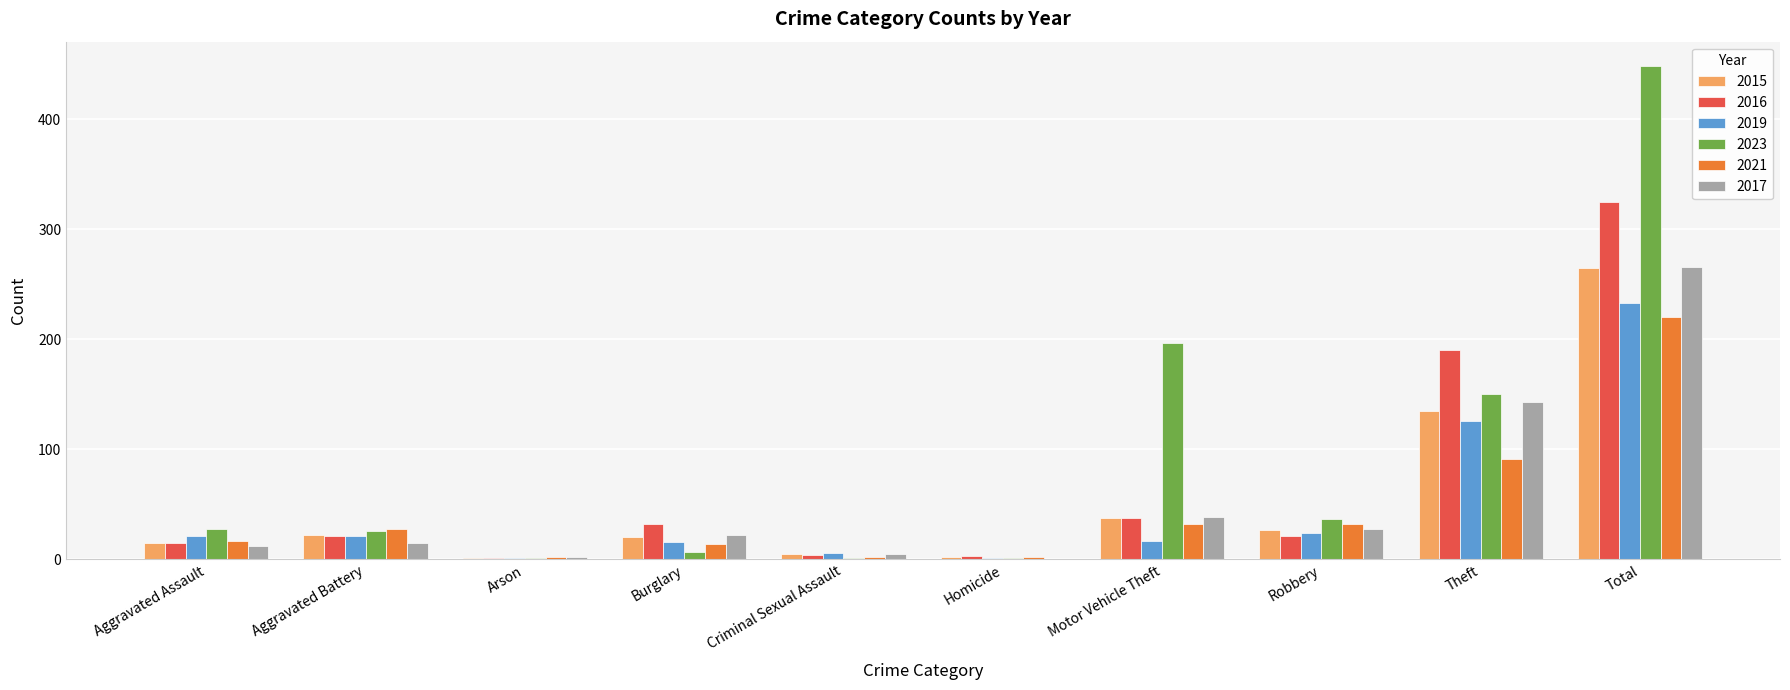

What is the approximate value of 2023 at Motor Vehicle Theft?

197